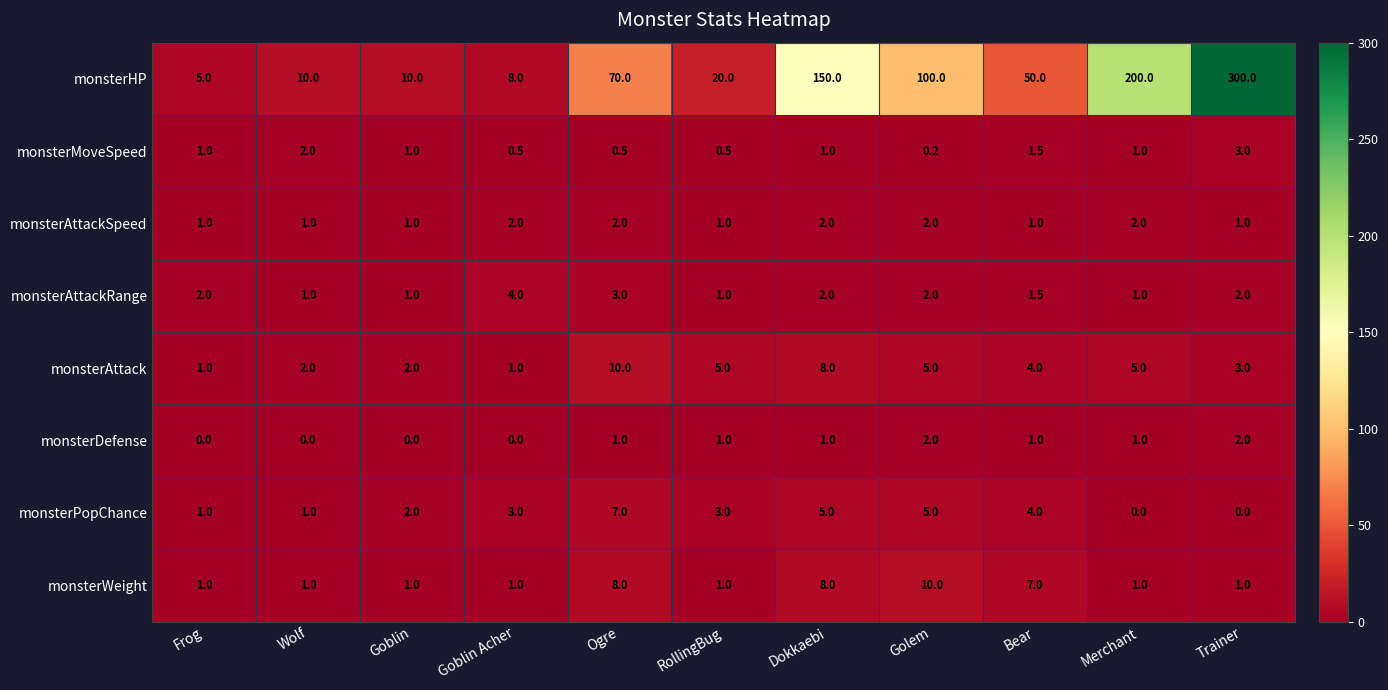

Which series has the largest total across all categories?

monsterHP